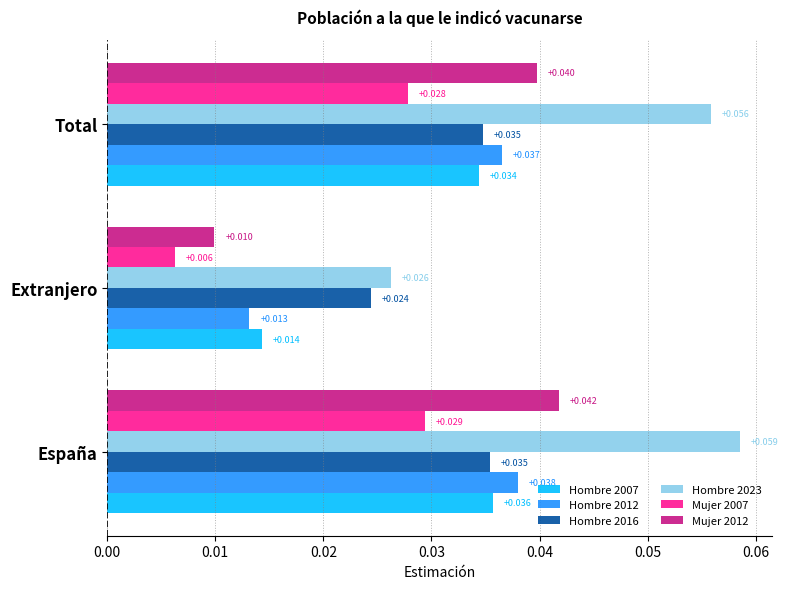

Which series has the widest spread of values?

Hombre 2023